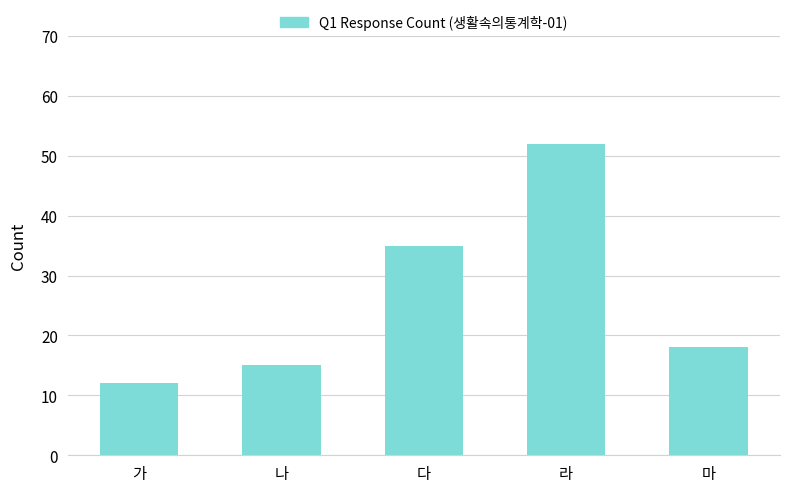

What is the difference between the values at 가 and 마?

6